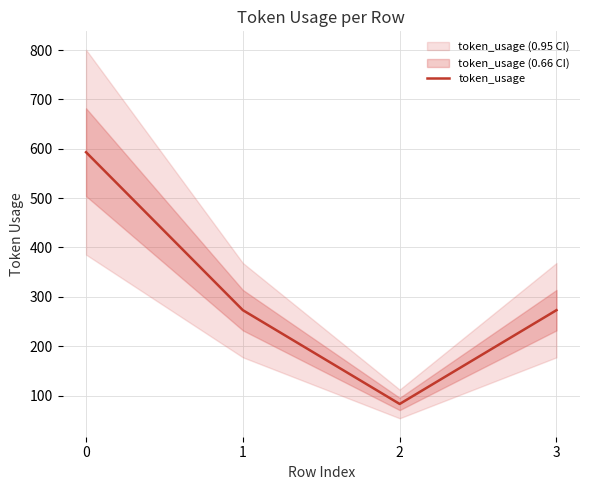

Rank the categories by value from highest to lowest.

0, 1, 3, 2